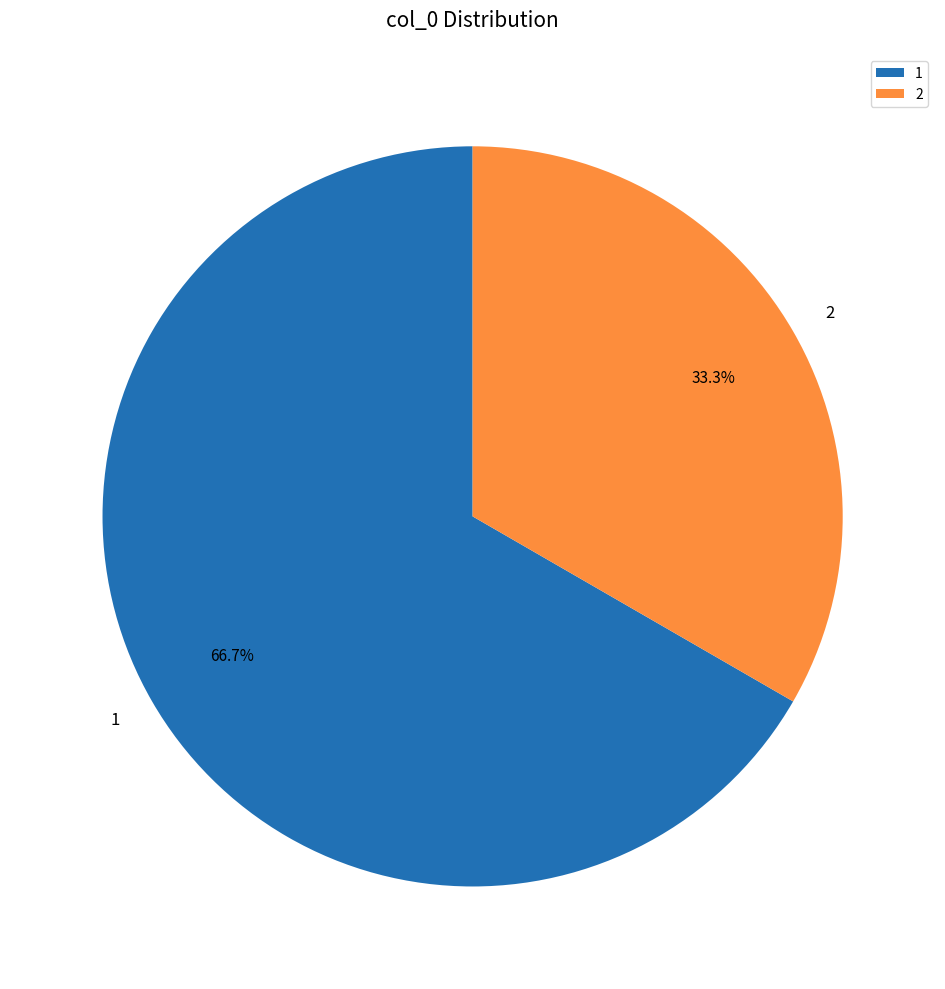

What percentage is the 1 slice, to the nearest percent?

67%